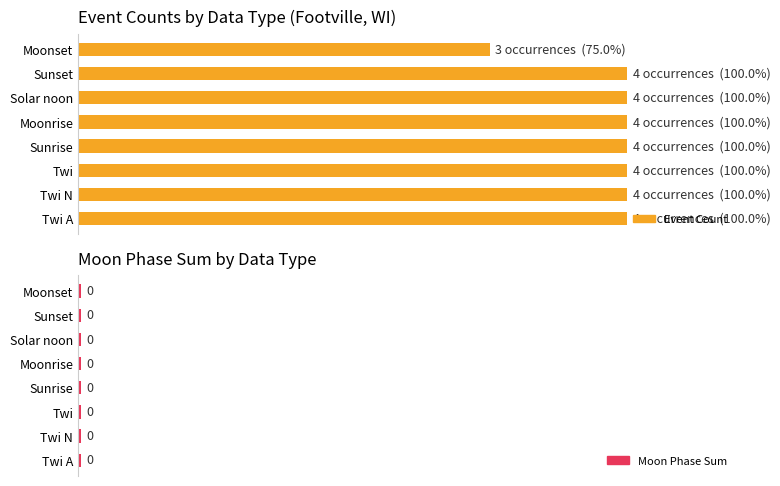

Rank the series by their maximum value, from highest to lowest.

Event Count, Moon Phase Sum